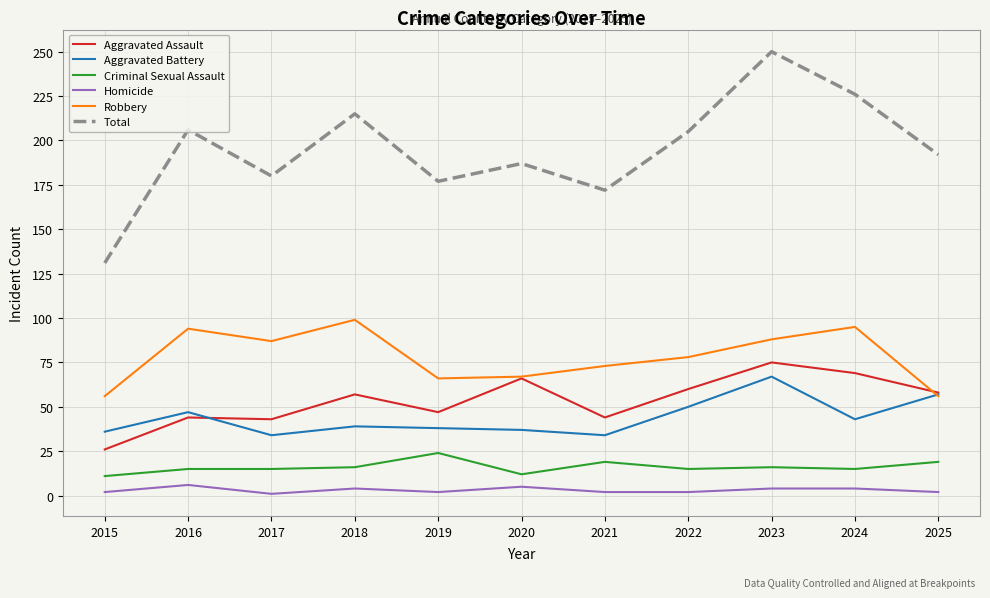

True or false: Criminal Sexual Assault and Robbery intersect in this chart.

False